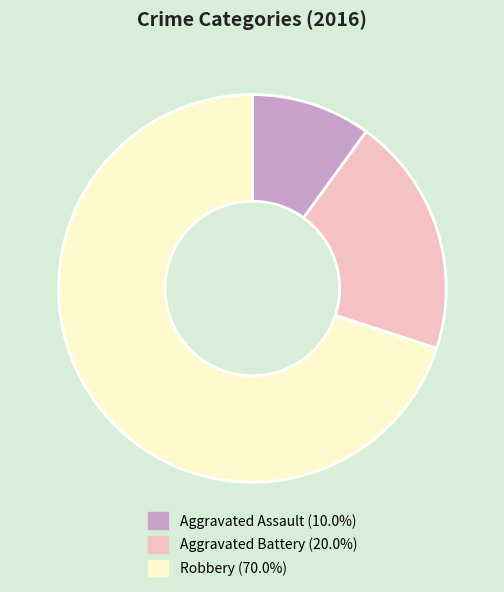

Which category has the biggest portion of the pie?

Robbery